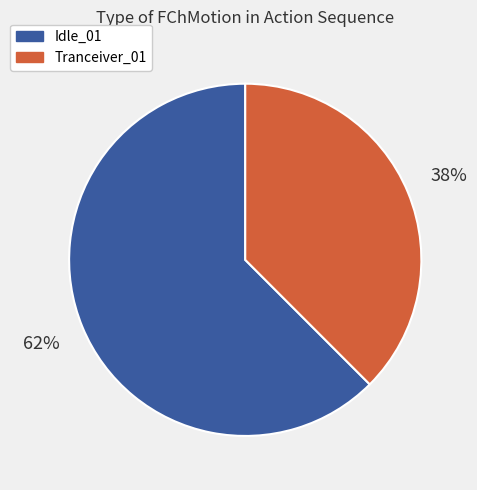

What is the ratio of the value at Tranceiver_01 to the value at Idle_01?

0.6